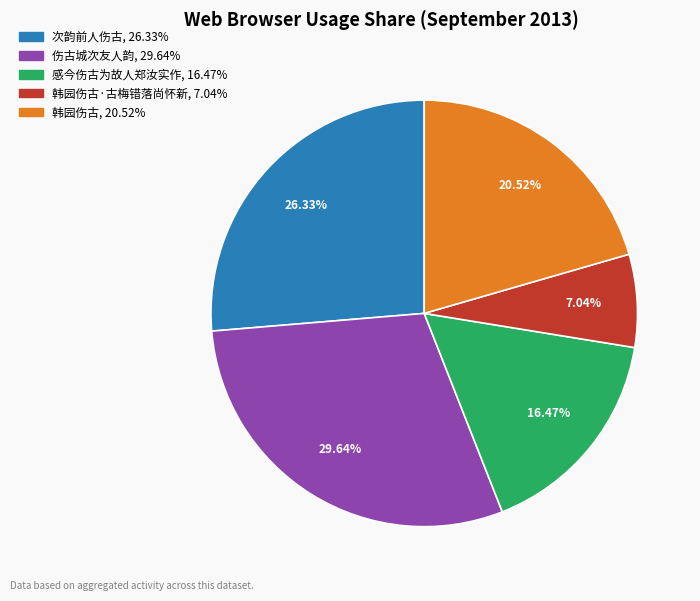

Count the number of slices in the pie.

5